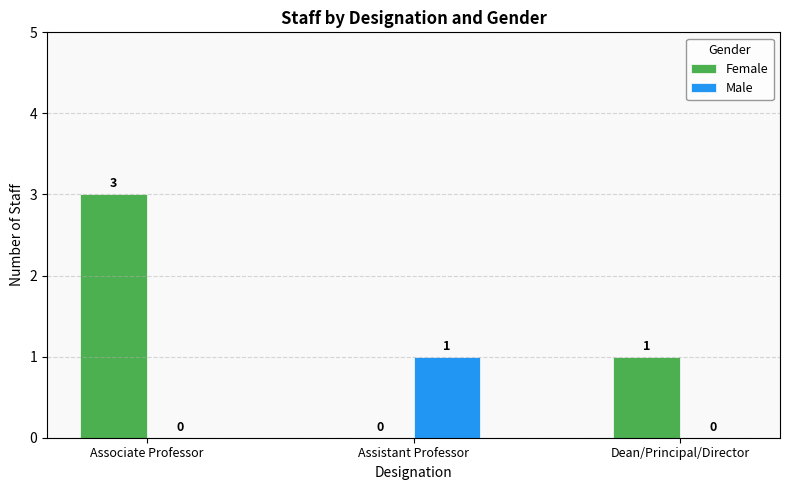

Which series has the largest range (max minus min)?

Female